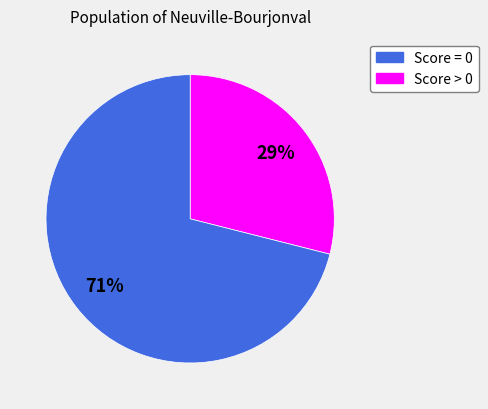

True or false: Score > 0 accounts for 63% of the total.

False